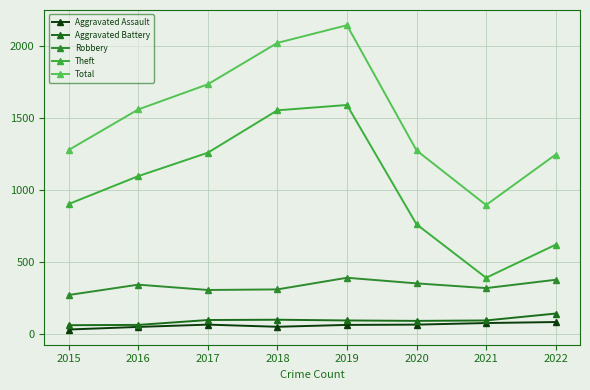

What is the difference between the maximum and minimum values in the Total series?

1251